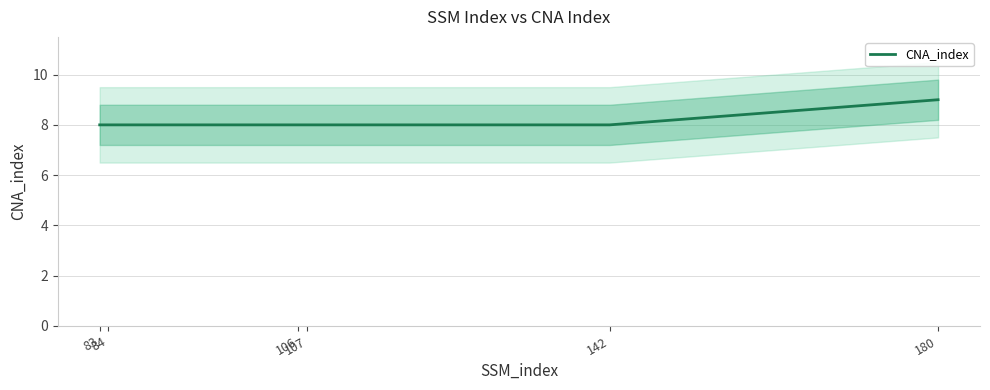

Where is the data nearest to the value 8?

83